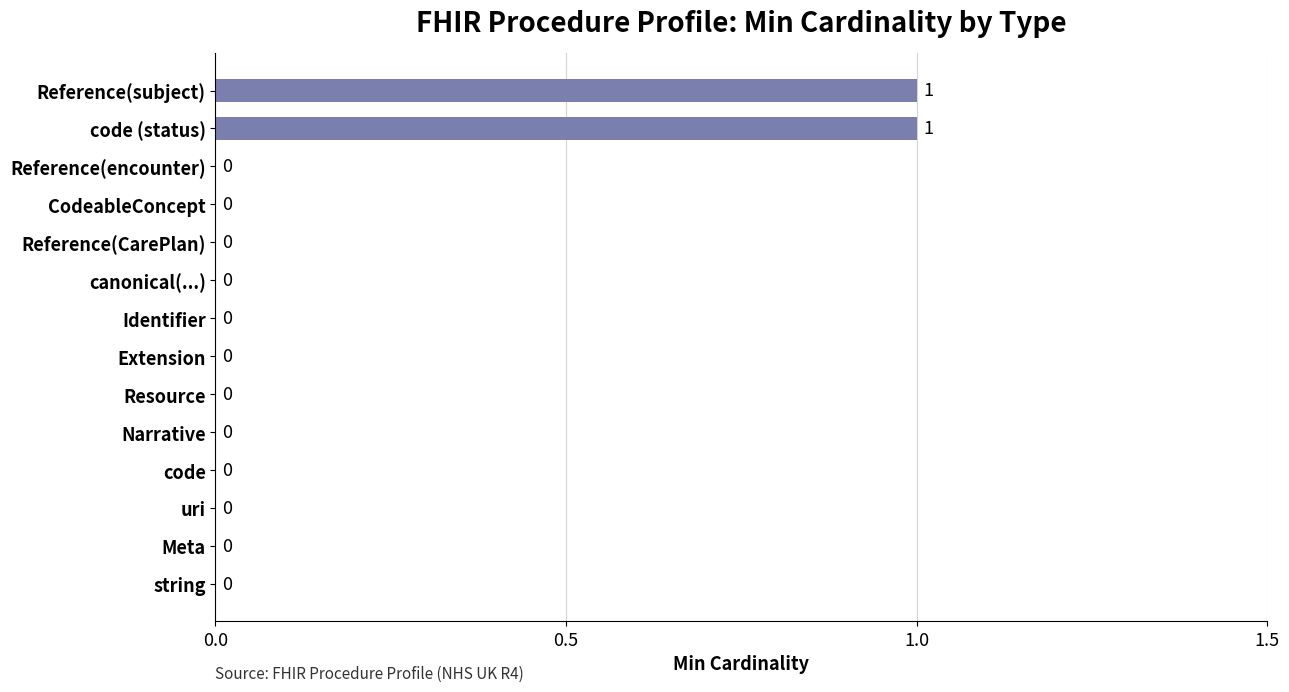

The chart shows a value of 1 at Meta. True or false?

False